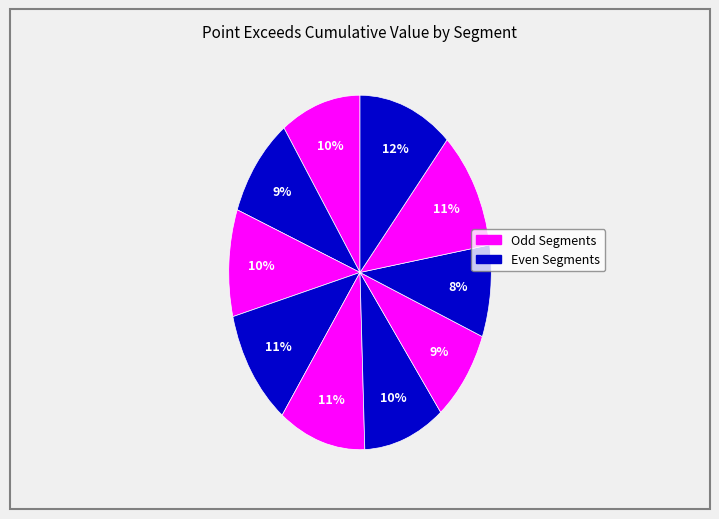

How many segments does this pie chart have?

10